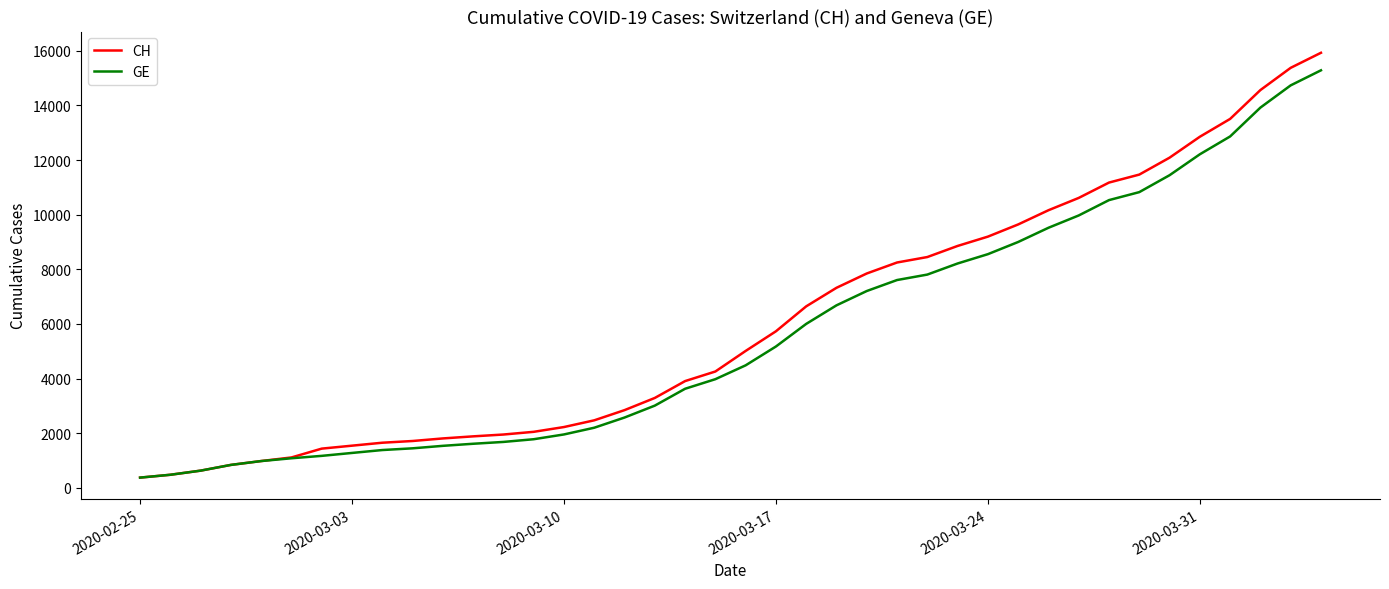

Which series has the widest spread of values?

CH